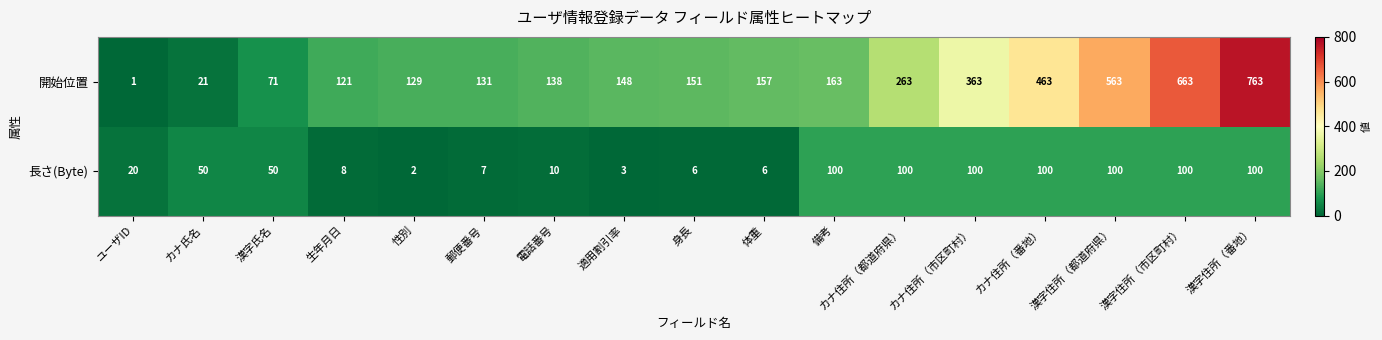

What is the difference between the 開始位置 values at 備考 and 適用割引率?

15